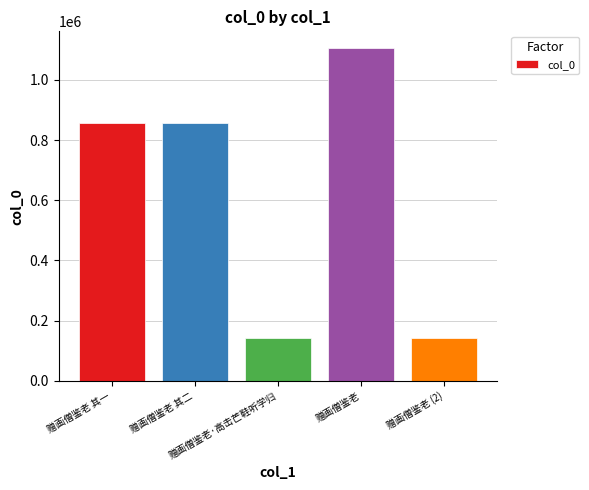

How many bars are there in total?

5